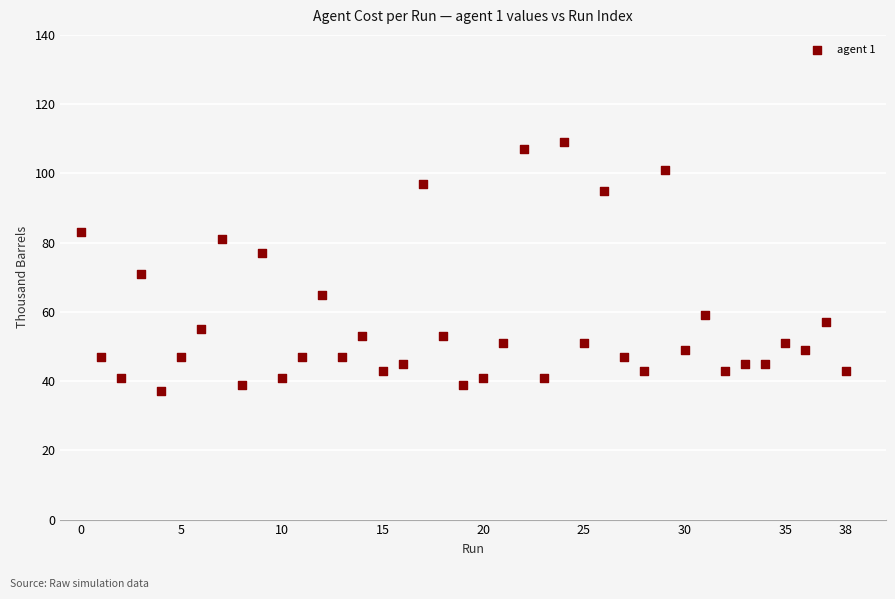

What Y value in the scatter plot is closest to 73?

71